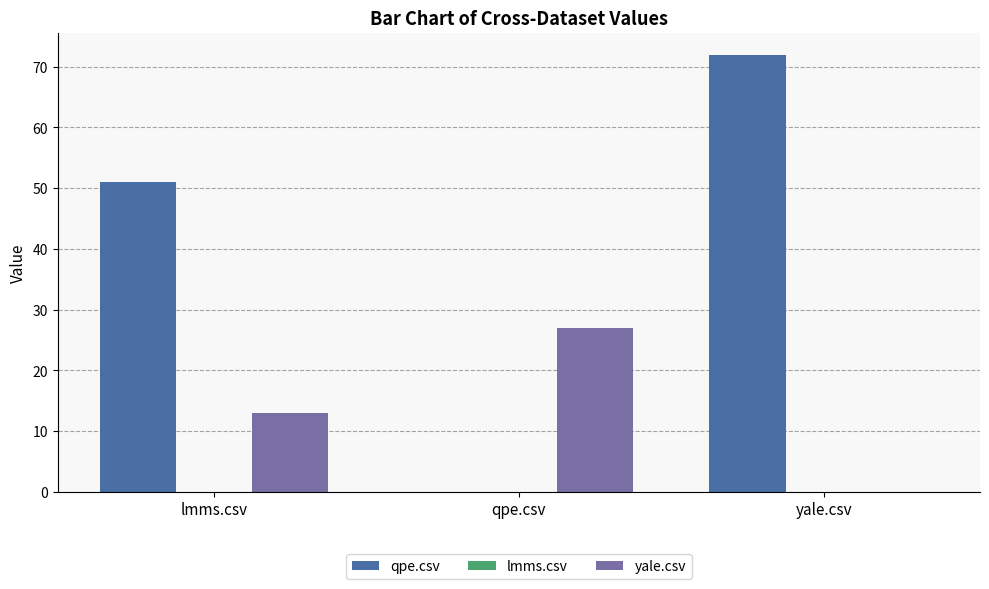

Which series changed the most between lmms.csv and yale.csv?

qpe.csv